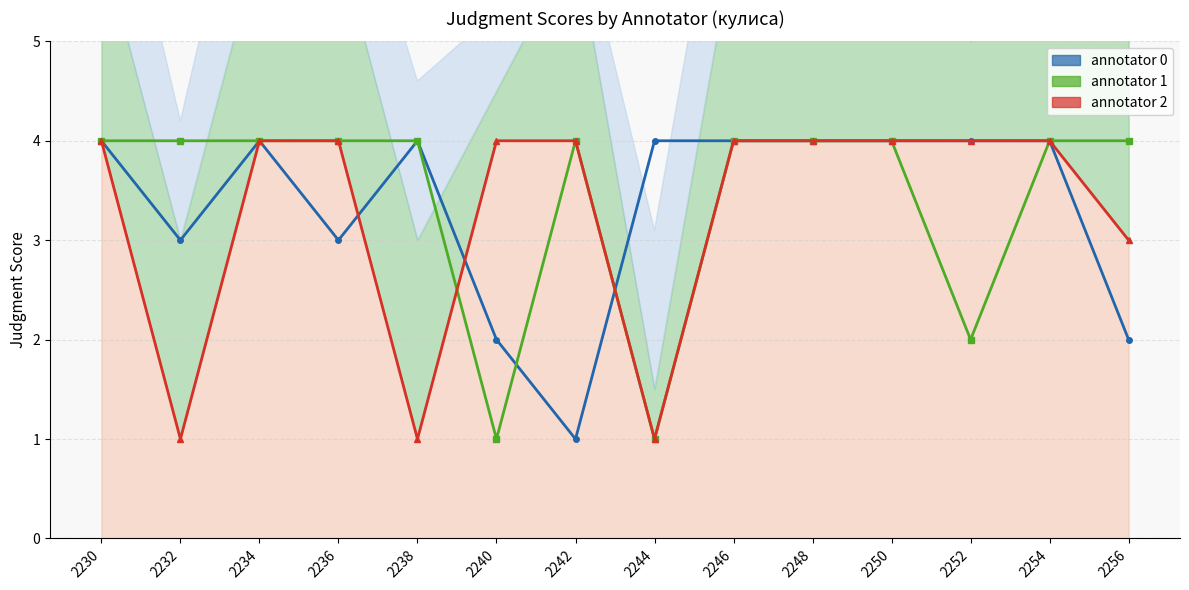

What is the highest value of the annotator_0 line series?

4